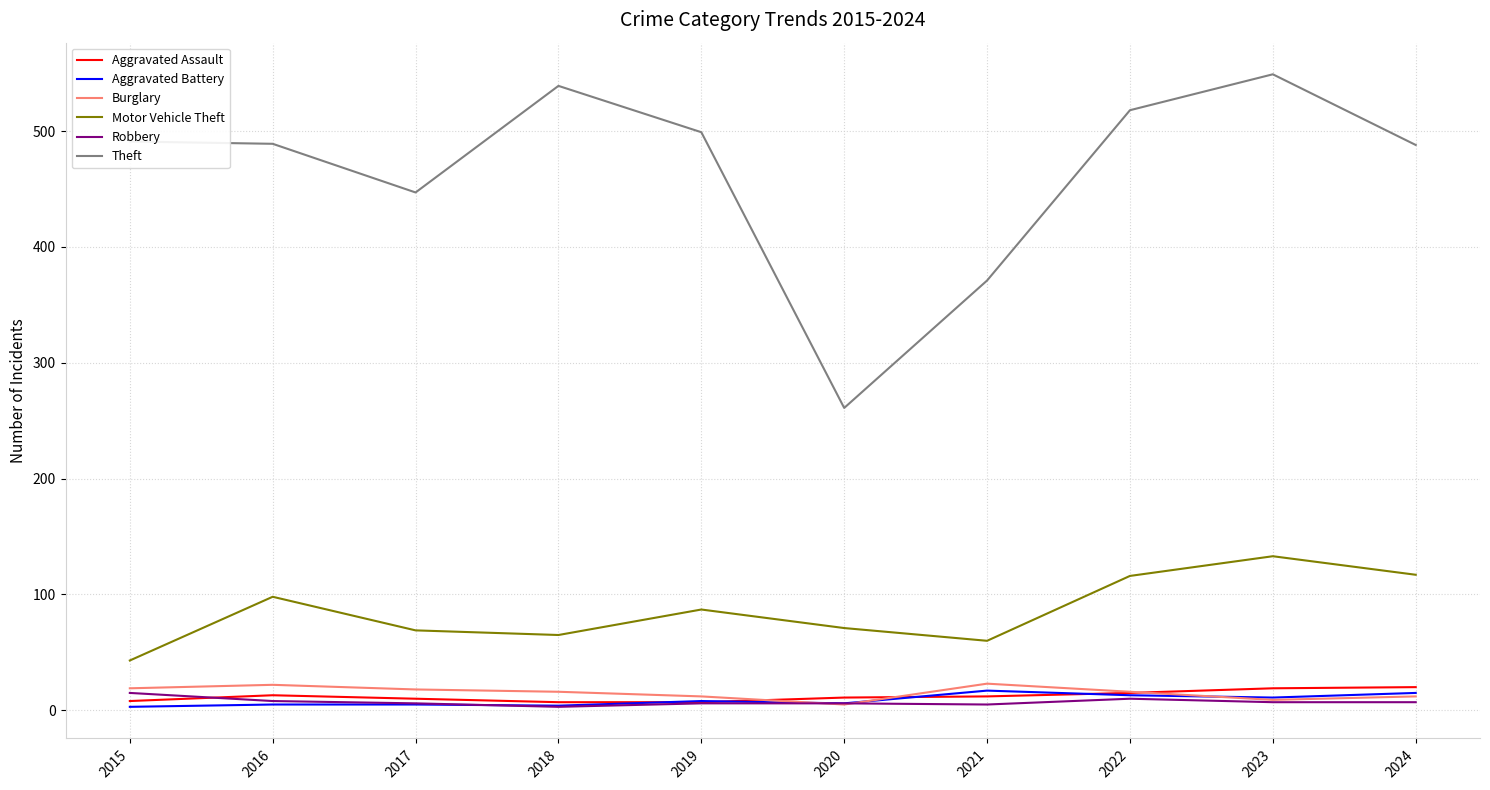

Which series has the largest range (max minus min)?

Theft